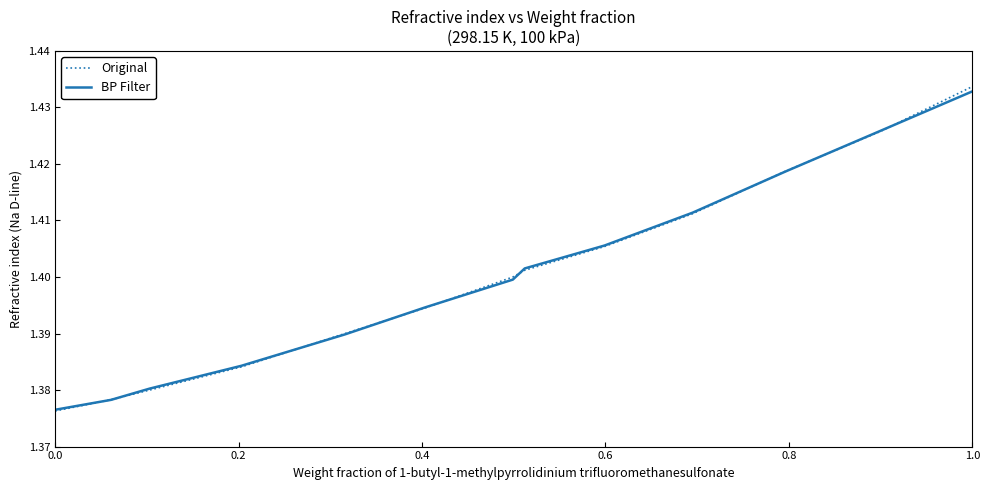

What are all the series names shown in the legend?

Original, BP Filter